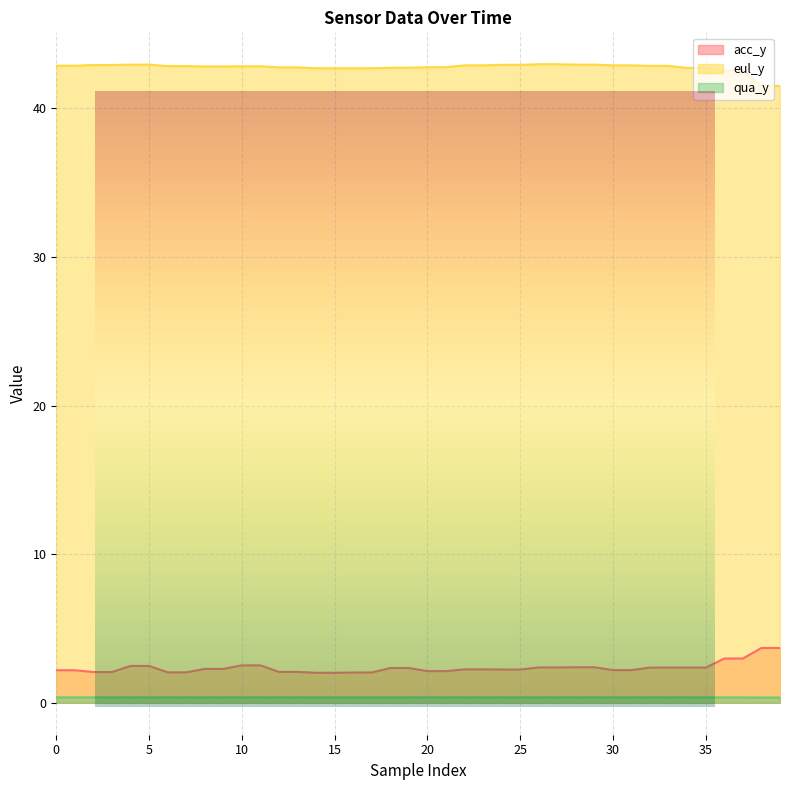

Which series has the largest total across all categories?

eul_y